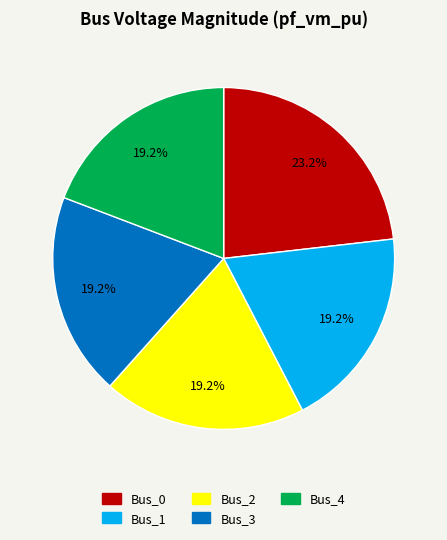

True or false: Bus_4 accounts for 10% of the total.

False